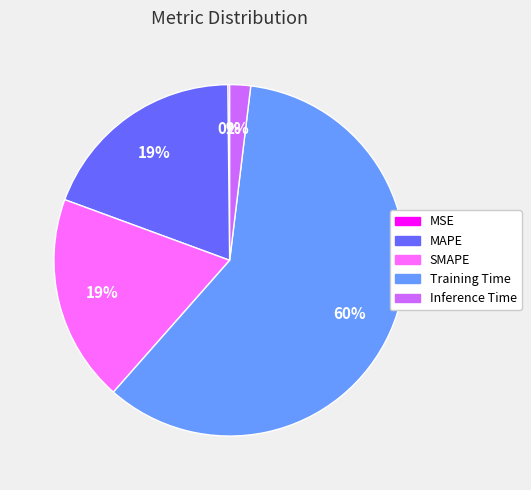

What percentage is the Inference Time slice, to the nearest percent?

2%